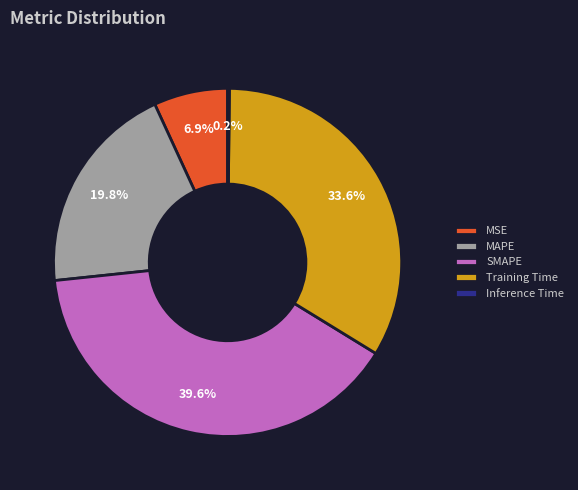

Is the sum of MAPE and MSE greater than half?

No